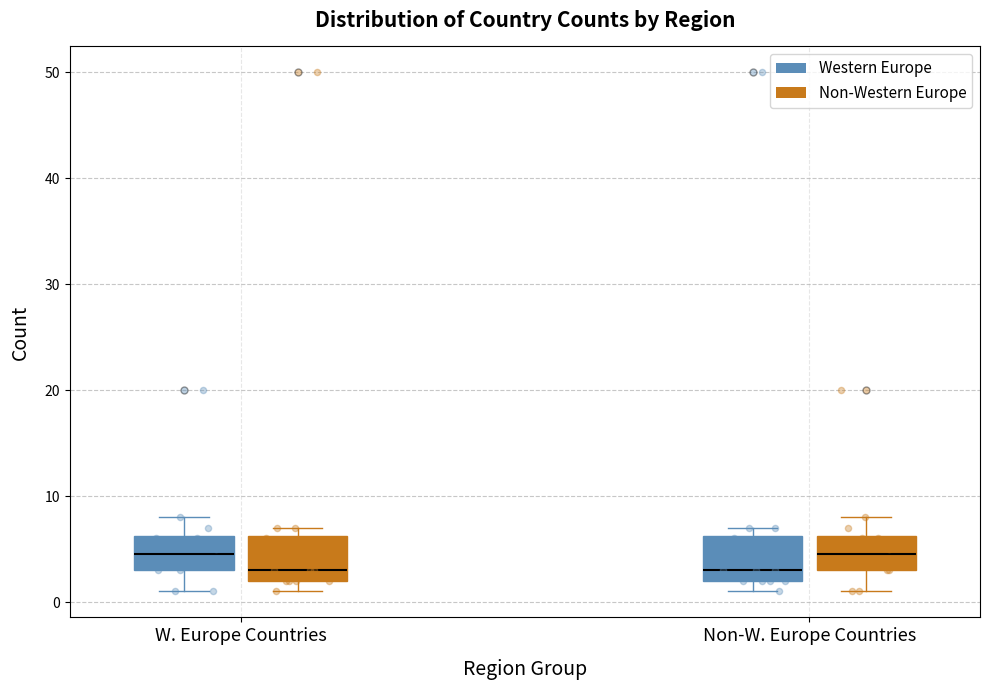

Reading left to right, transcribe this box plot: for each box, give where its median line is, the range the box spans, and where its two whiskers end, as read against the y-axis. The values are not printed on the chart, so give them approximately, as read against the axis.

W. Europe Countries (Western Europe): median 5, box 3 to 6, whiskers 1 to 8
W. Europe Countries (Non-Western Europe): median 3, box 2 to 6, whiskers 1 to 7
Non-W. Europe Countries (Western Europe): median 3, box 2 to 6, whiskers 1 to 7
Non-W. Europe Countries (Non-Western Europe): median 5, box 3 to 6, whiskers 1 to 8